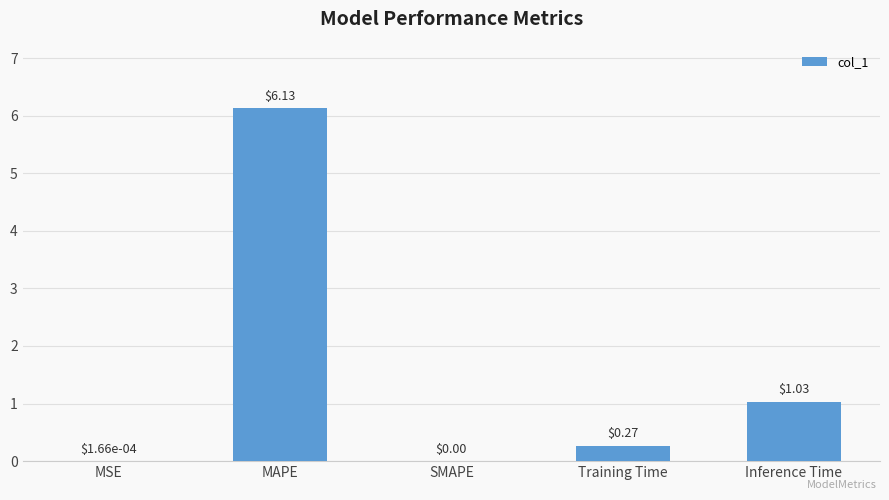

What is the sum of the values at Training Time and MAPE?

6.4